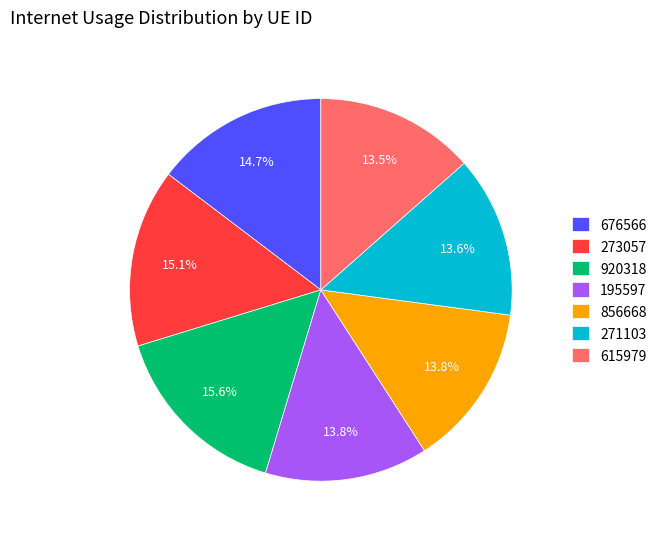

Is there any slice that represents more than half of the pie?

No